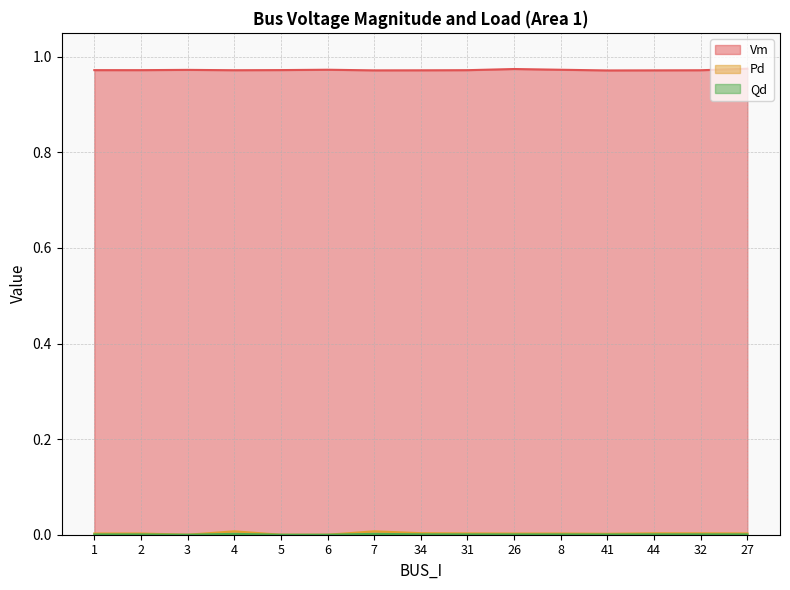

How many interior local peaks does the Qd series have?

5